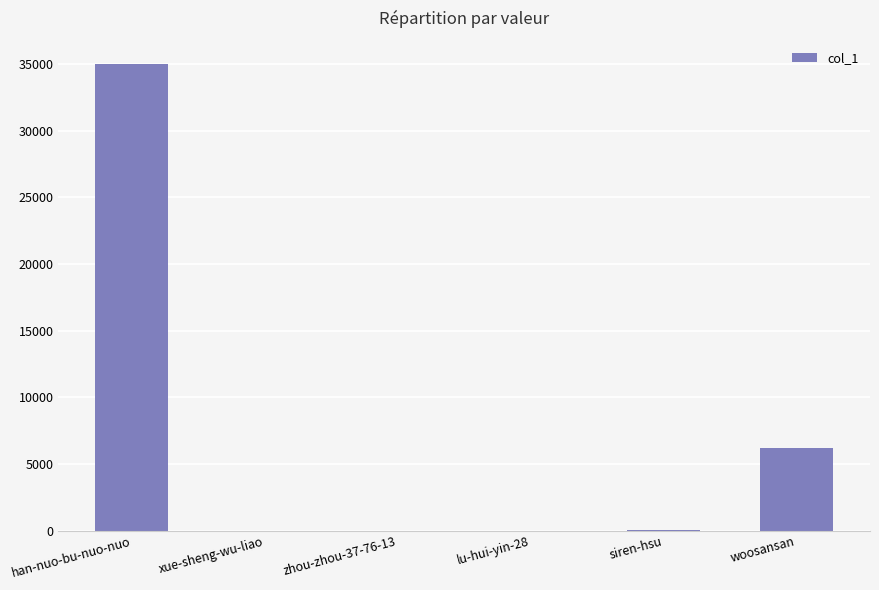

What is the change in value from zhou-zhou-37-76-13 to woosansan?

+6210